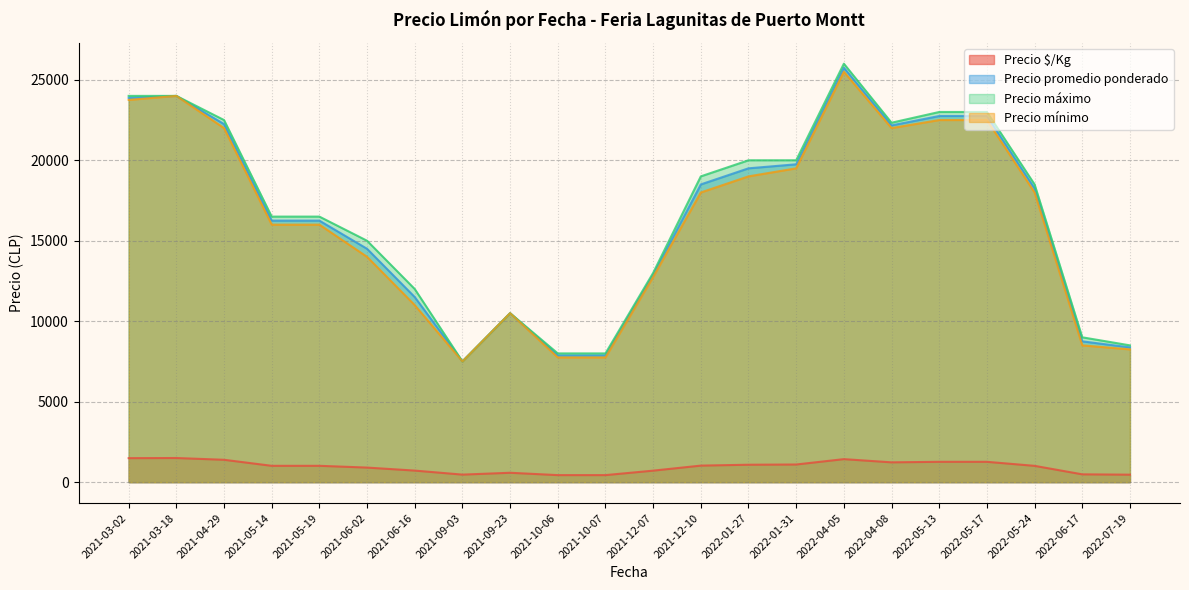

At which category does the chart reach its peak across all series?

2022-04-05